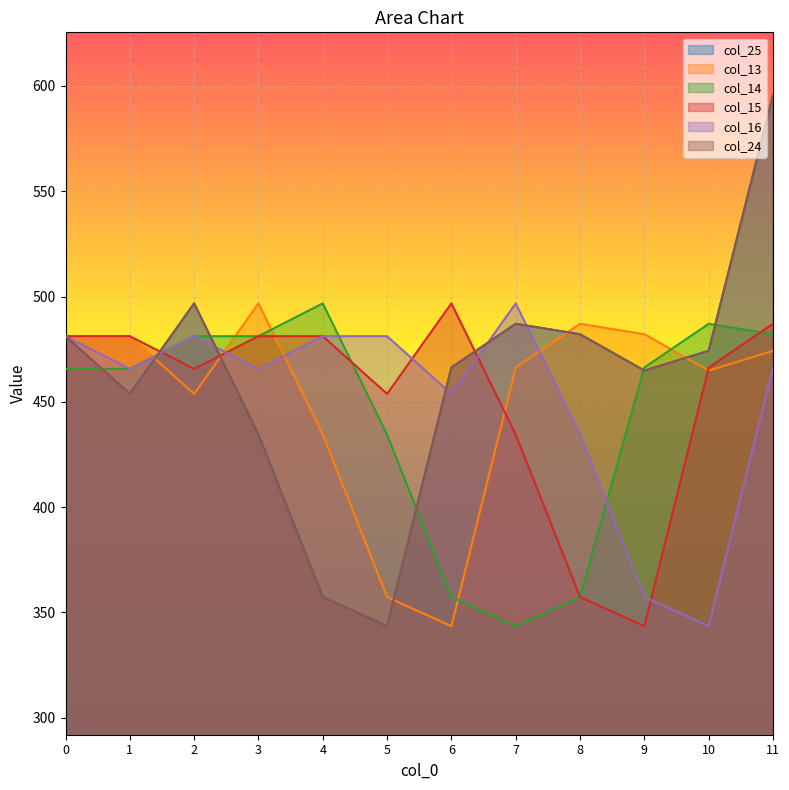

In col_15, how many points are higher than both neighbors (excluding endpoints)?

1